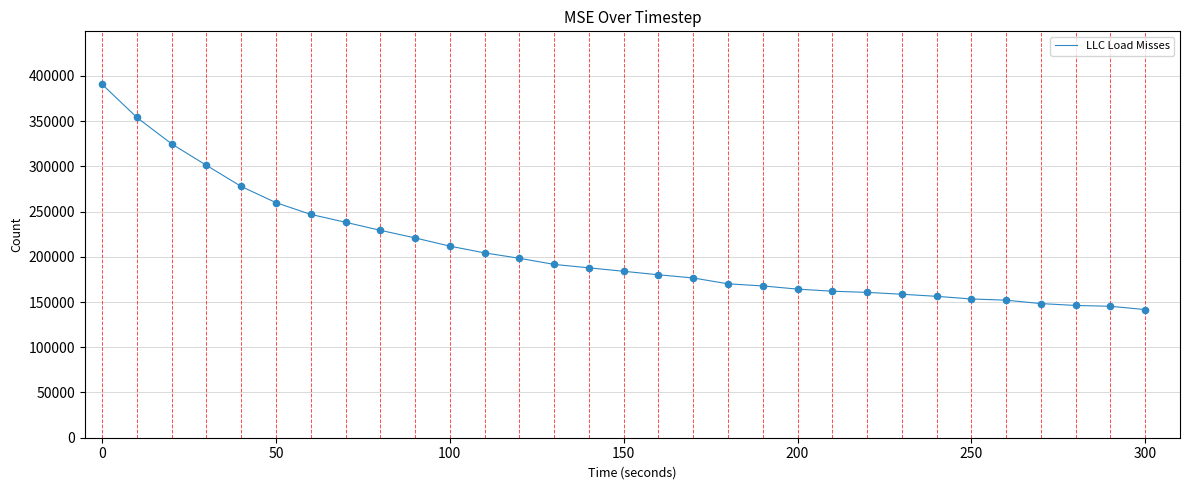

What is the minimum value shown in the chart?

141621.0